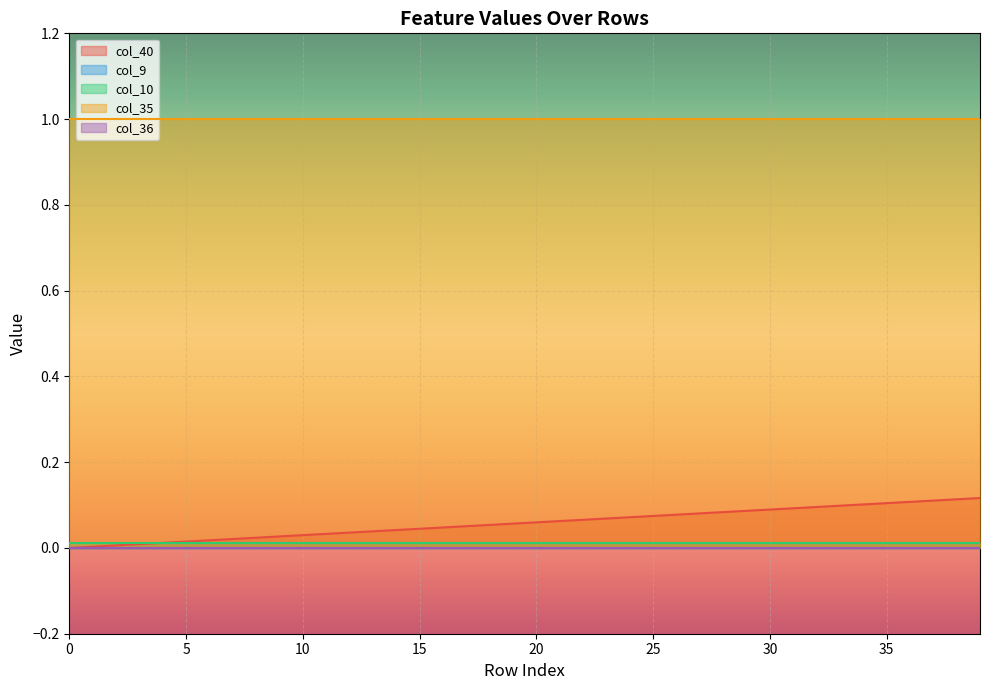

Is it true that col_10 equals 0.0 at 4?

False